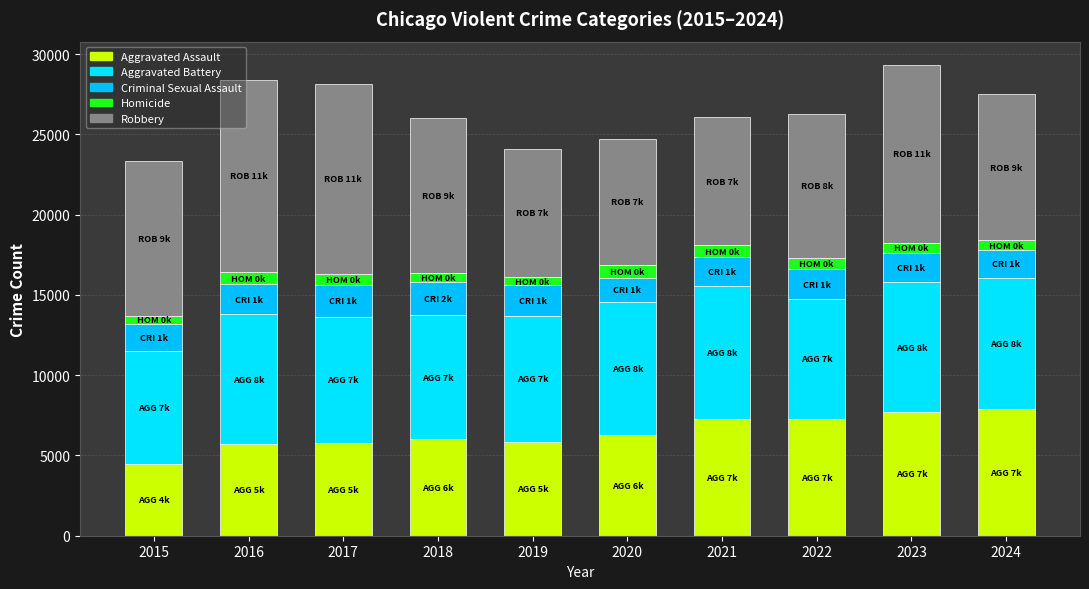

How many values in the Aggravated Assault series are below 6265?

5